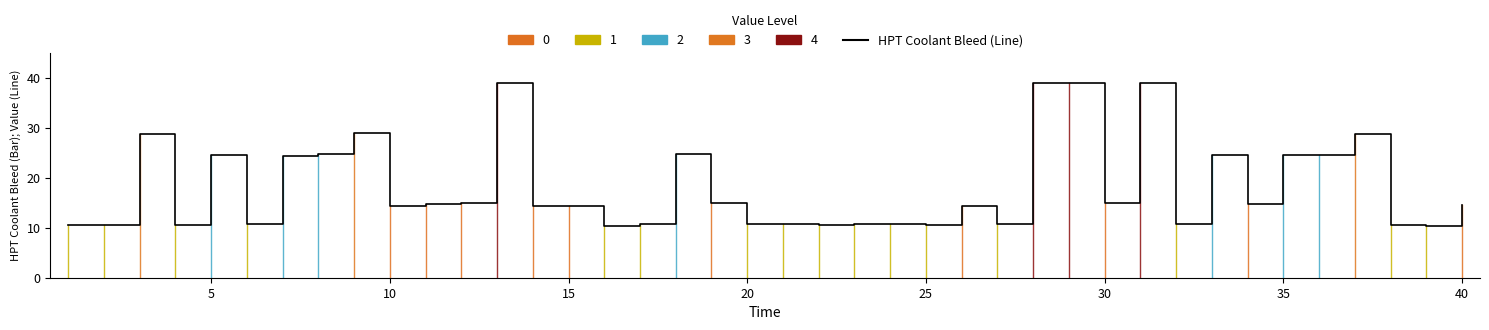

What is the difference between the maximum and minimum values?

28.7